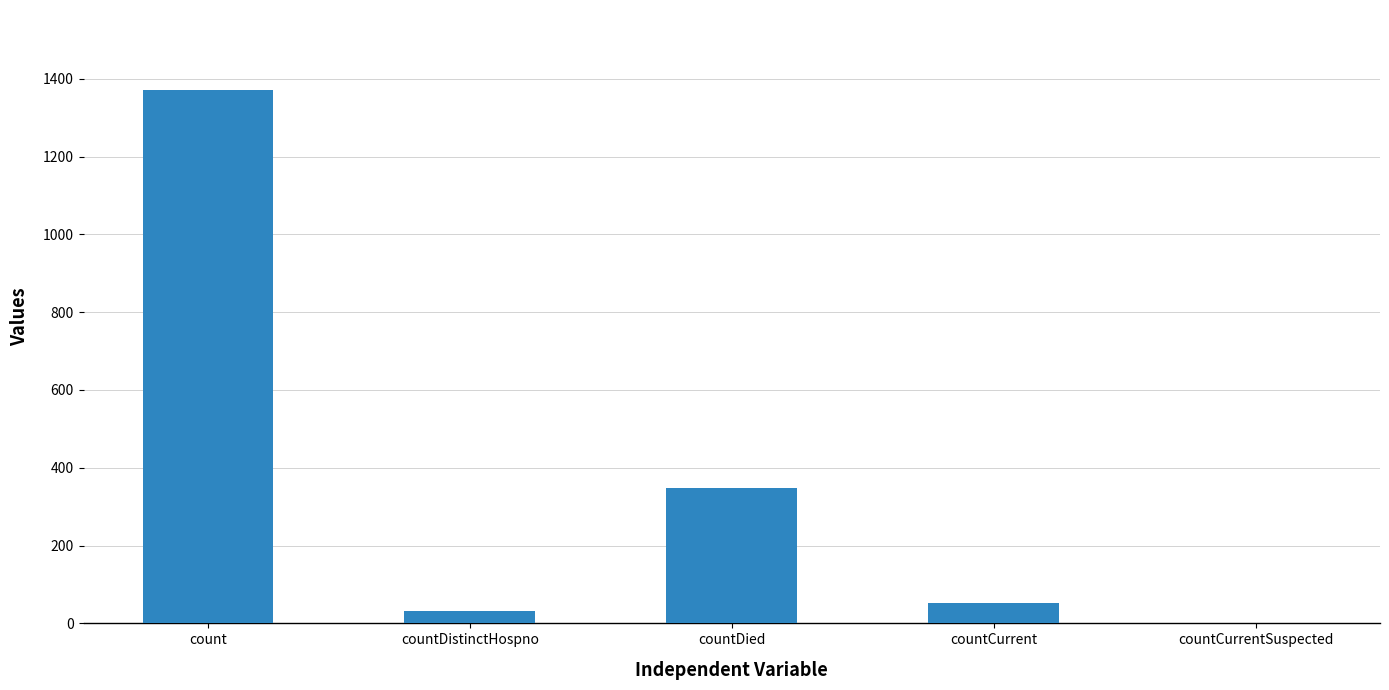

Read the value at count.

1371